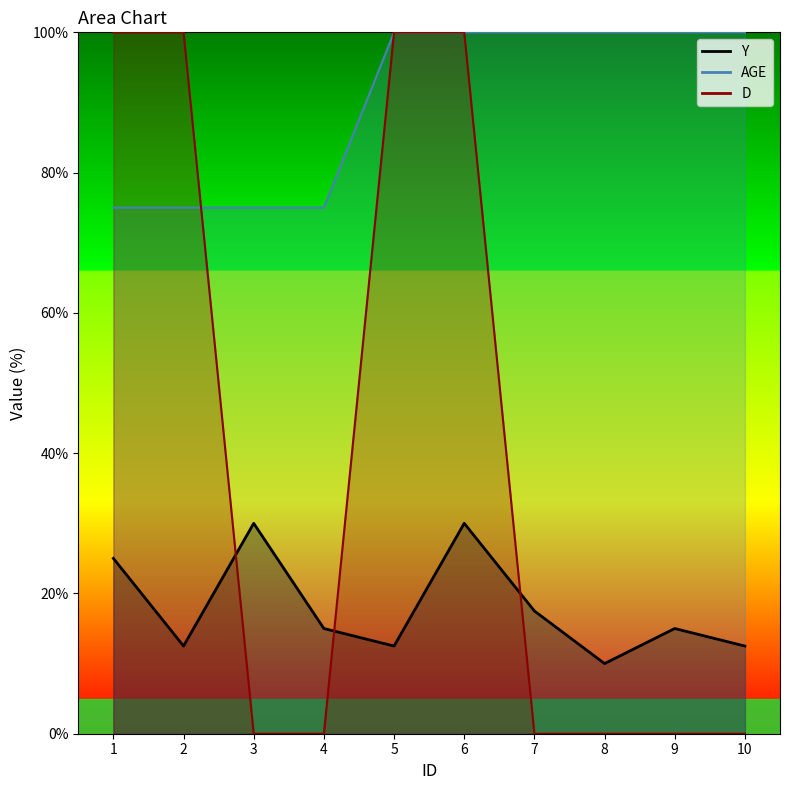

True or false: AGE and D cross at least once.

True